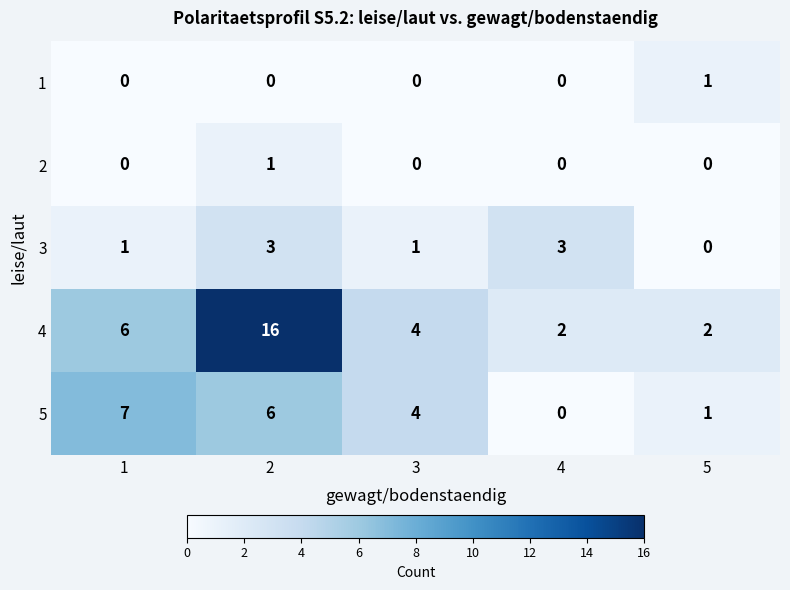

How many 2 values are between 0 and 1?

5